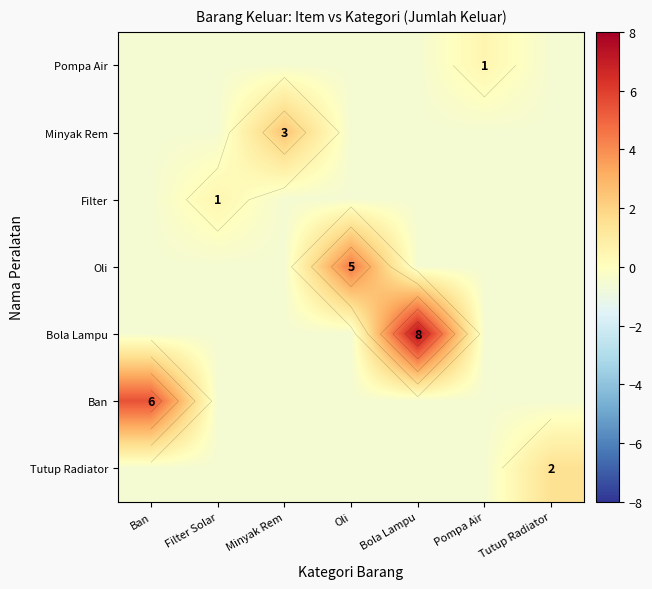

Where does the Tutup Radiator series first go above 0?

Tutup Radiator